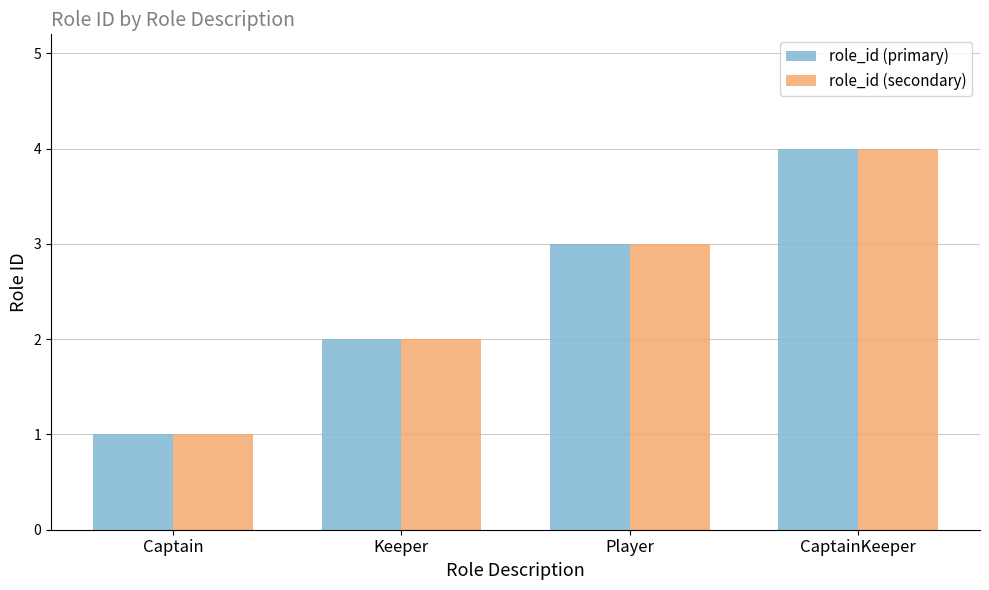

What is the difference between the second highest and minimum values in the role_id (secondary) series?

2